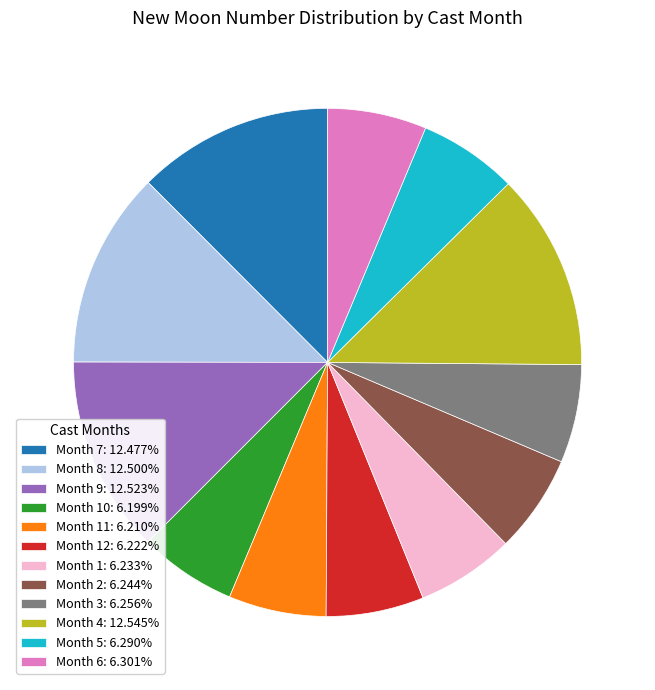

Do Month 5: 6.290% and Month 2: 6.244% together represent more than half of the pie?

No